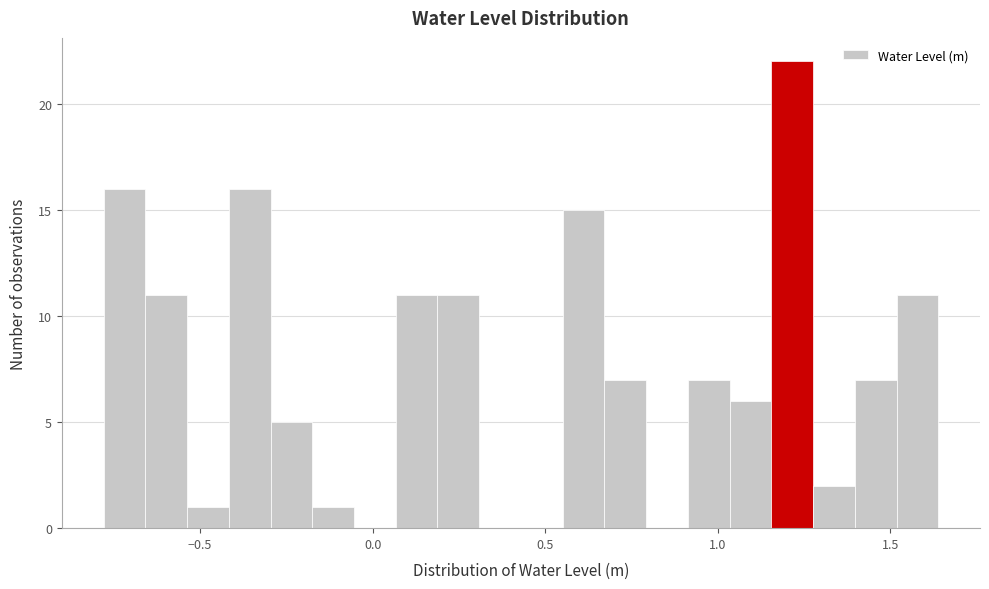

Read against the x-axis, roughly where is the centre of the tallest bar?

1.20